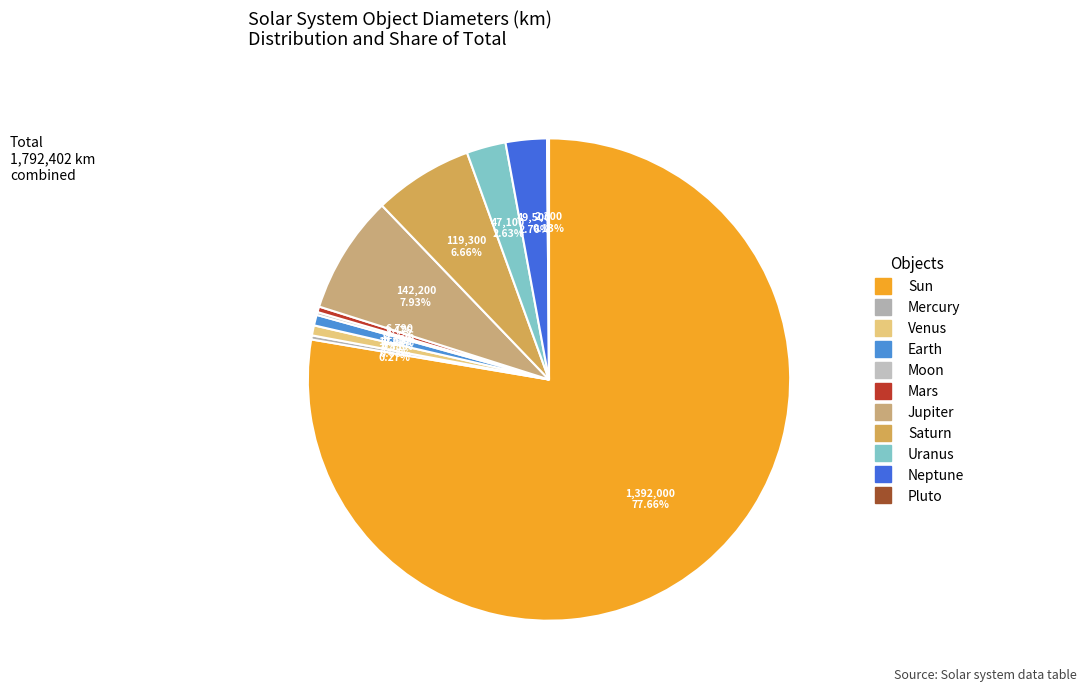

To the nearest percent, what is the difference between the largest and smallest slice percentages?

78%